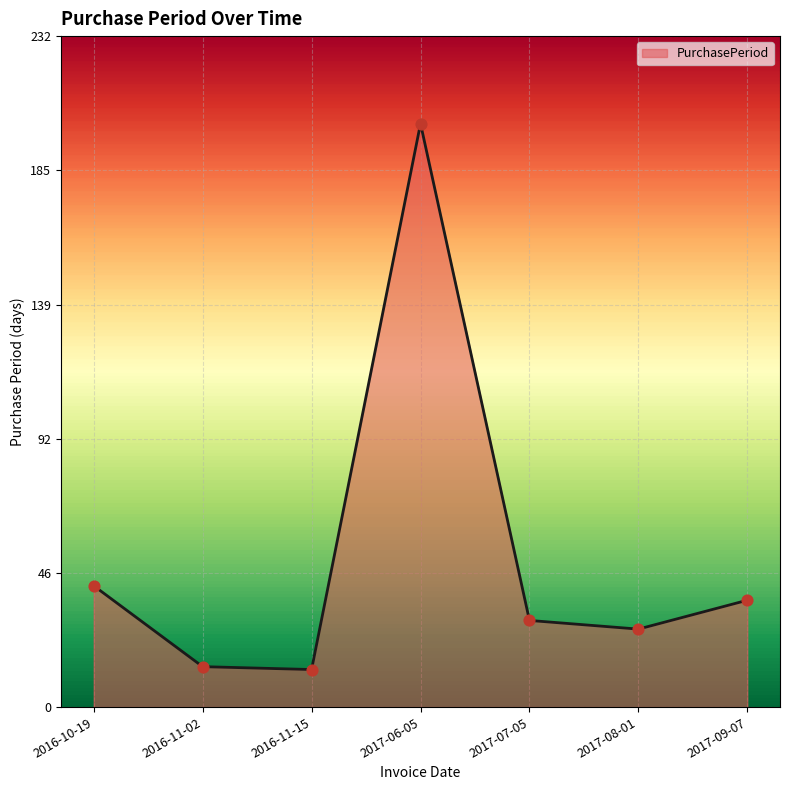

What is the change in value from 2017-06-05 to 2017-08-01?

-175